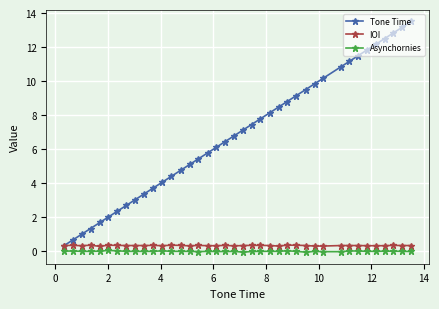

Which series has the largest total across all categories?

Tone Time